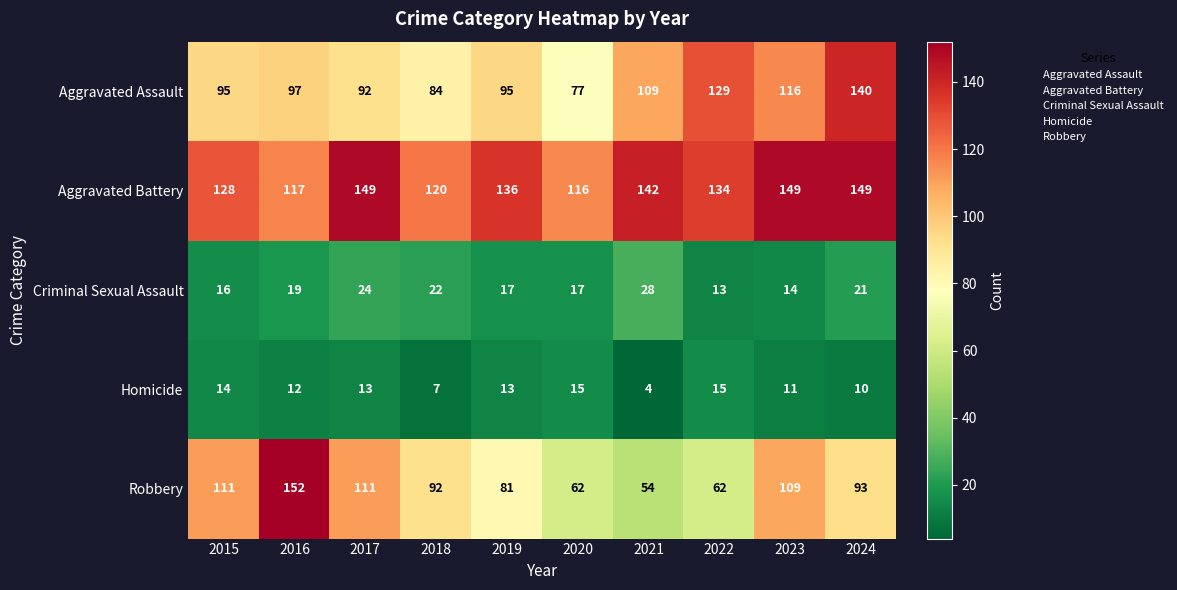

What is the spread (max minus min) of values at 2021?

138